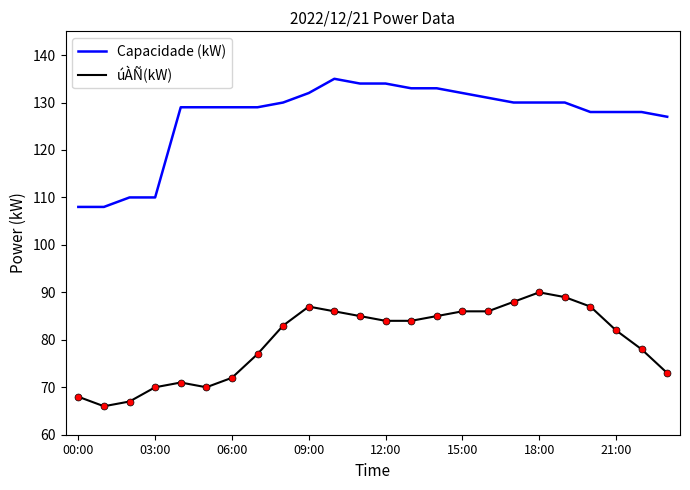

Which series has the largest total across all categories?

Capacidade (kW)